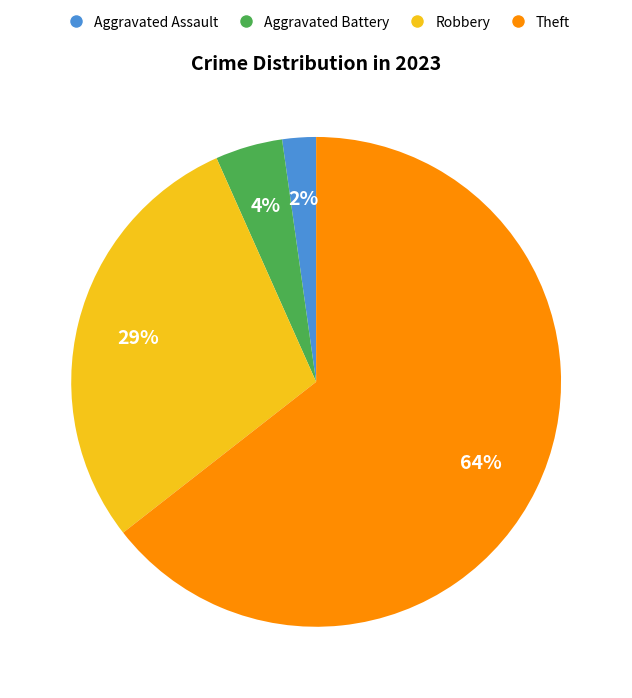

To the nearest percent, what is the difference between the Aggravated Battery and Aggravated Assault slice percentages?

2%